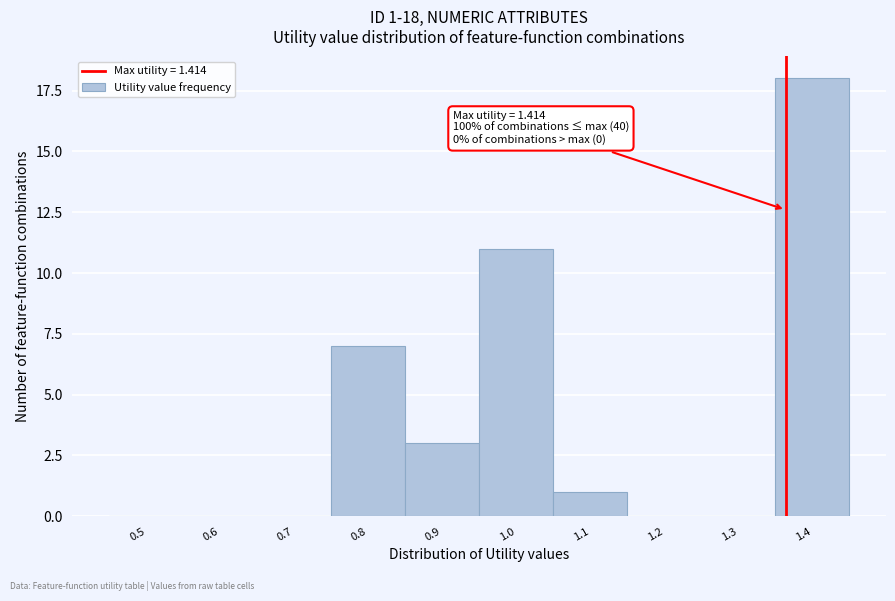

Reading left to right, transcribe all the data shown in this chart.

0.5=0	0.6=0	0.7=0	0.8=7	0.9=3	1.0=11	1.1=1	1.2=0	1.3=0	1.4=18